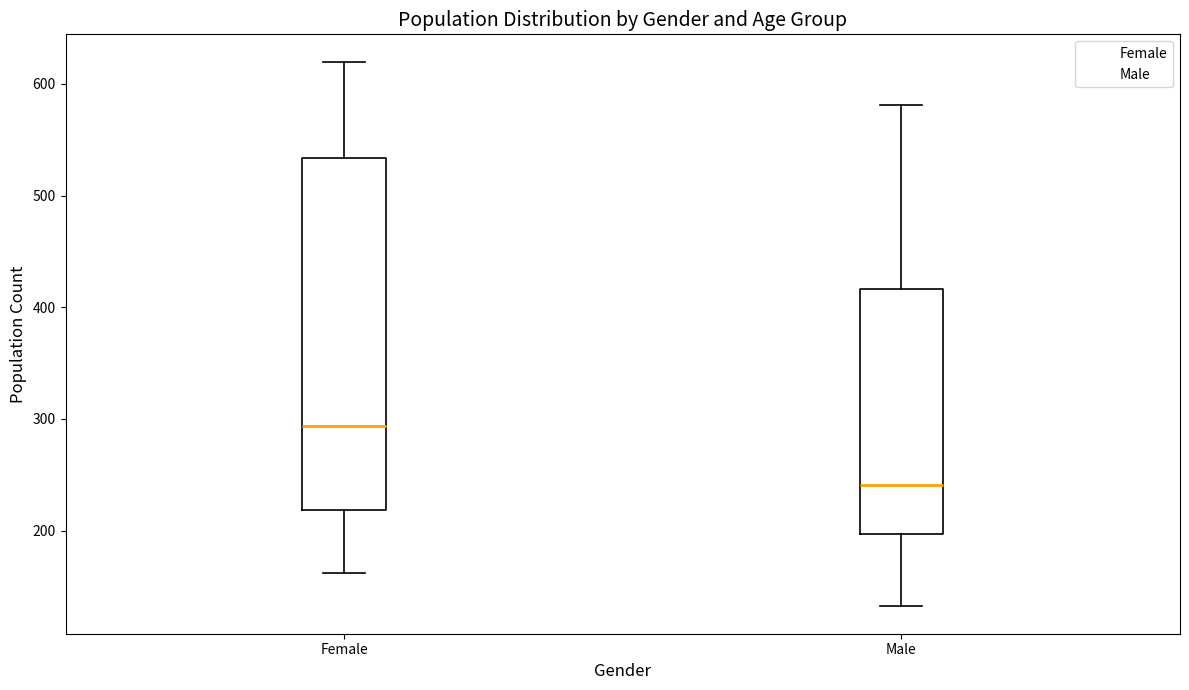

Reading left to right, read every box against the y-axis: the position of its median line, the range the box covers, and the ends of its whiskers. The values are not printed on the chart, so give them approximately, as read against the axis.

Female: median 290, box 220 to 530, whiskers 160 to 620
Male: median 240, box 200 to 420, whiskers 130 to 580